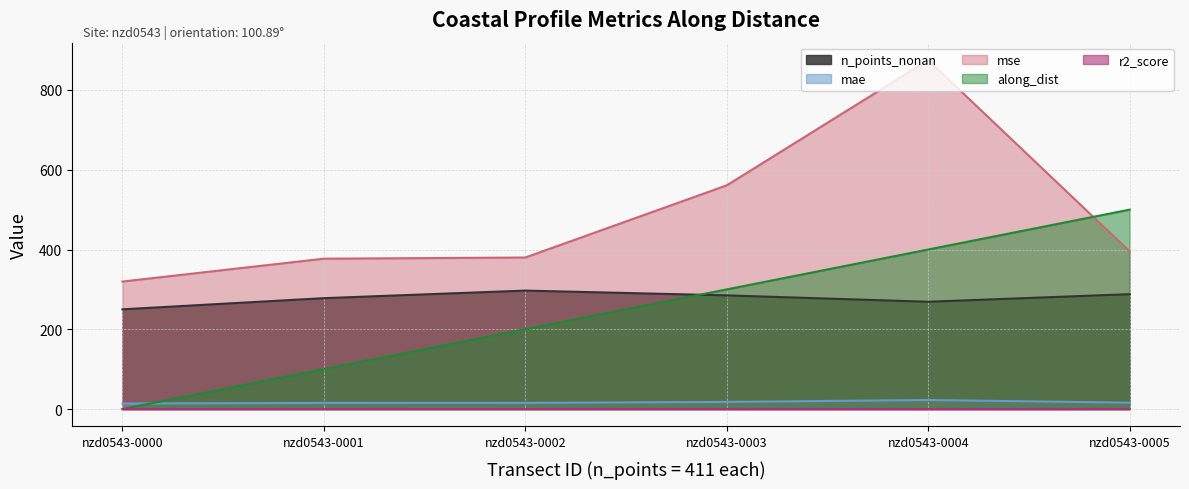

How many values in the n_points_nonan series are below 285?

3